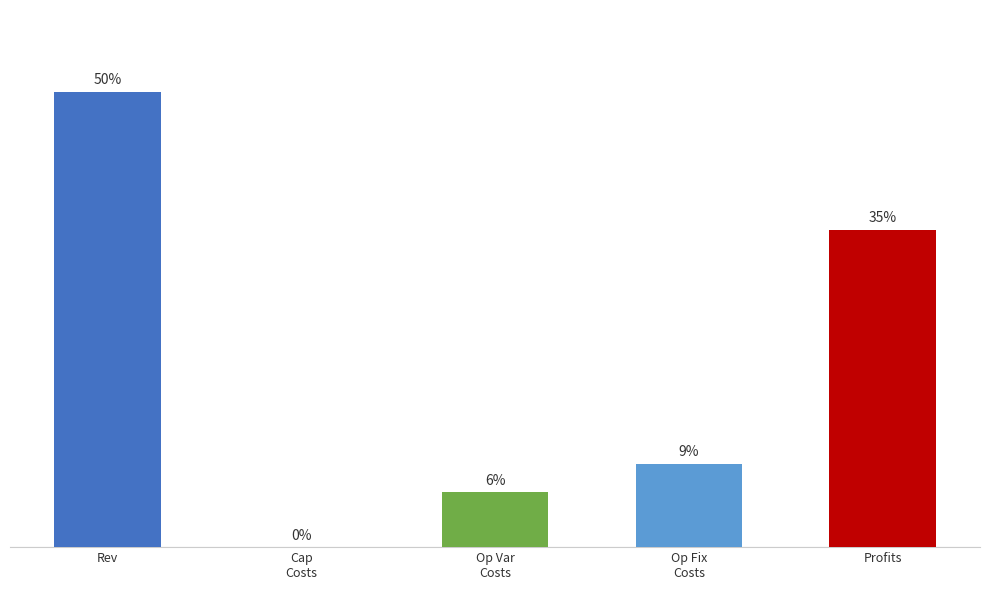

The chart shows a value of 172607.0 at Op Fix
Costs. True or false?

True